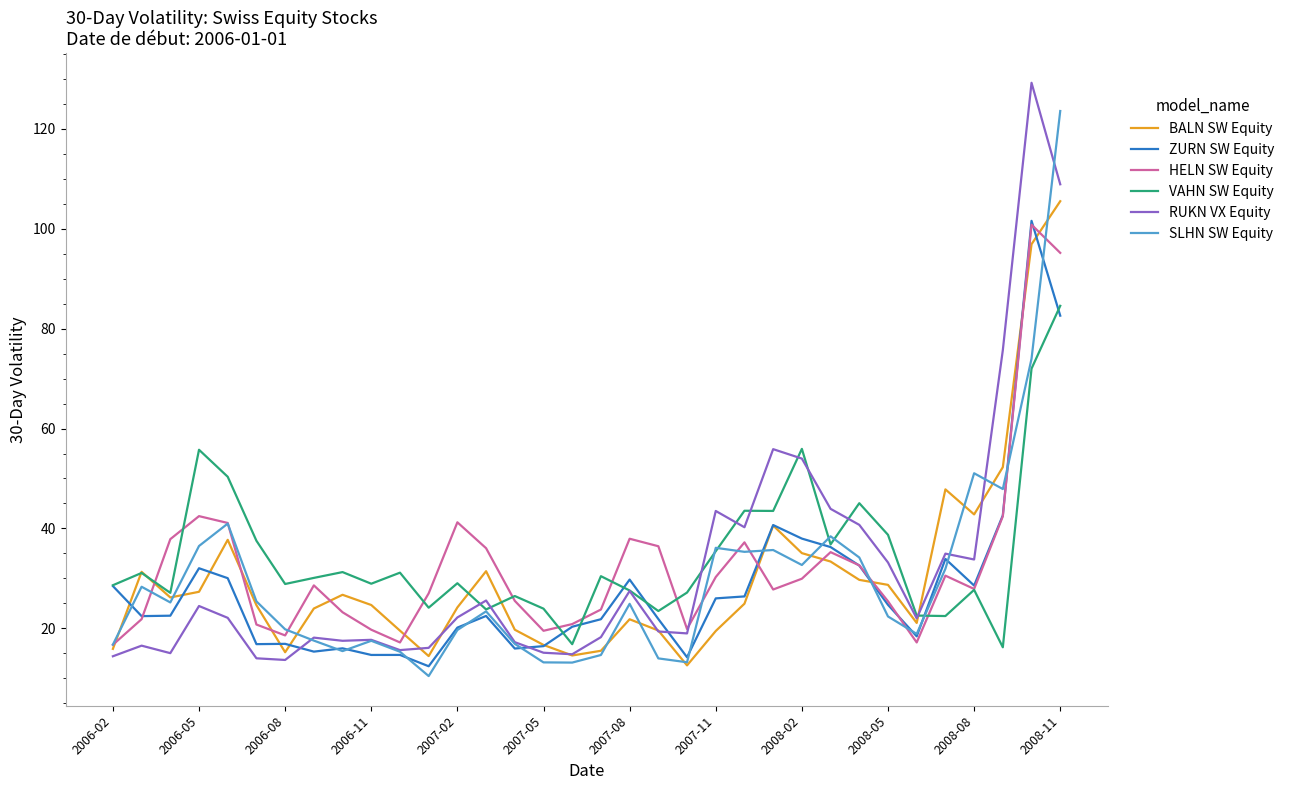

How many lines are shown in the chart?

6